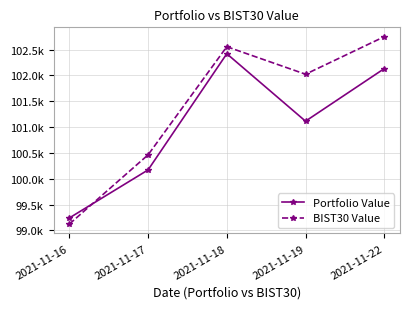

What is the difference between the maximum and minimum values in the Portfolio Value series?

3176.3